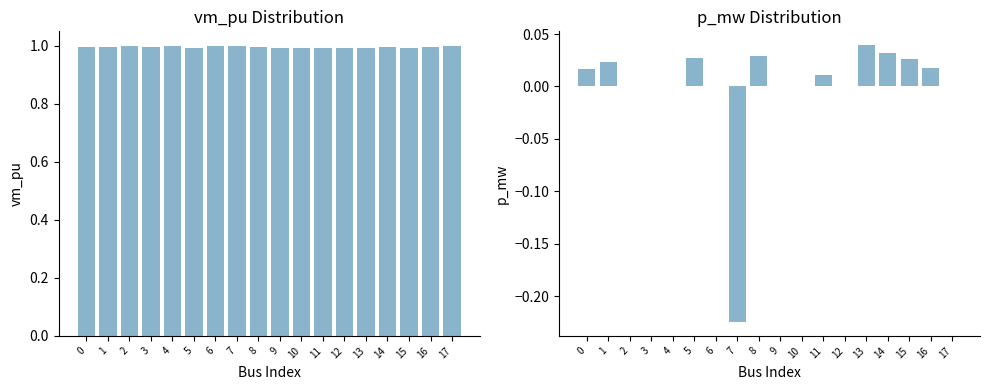

What is the highest value of the vm_pu series?

1.0